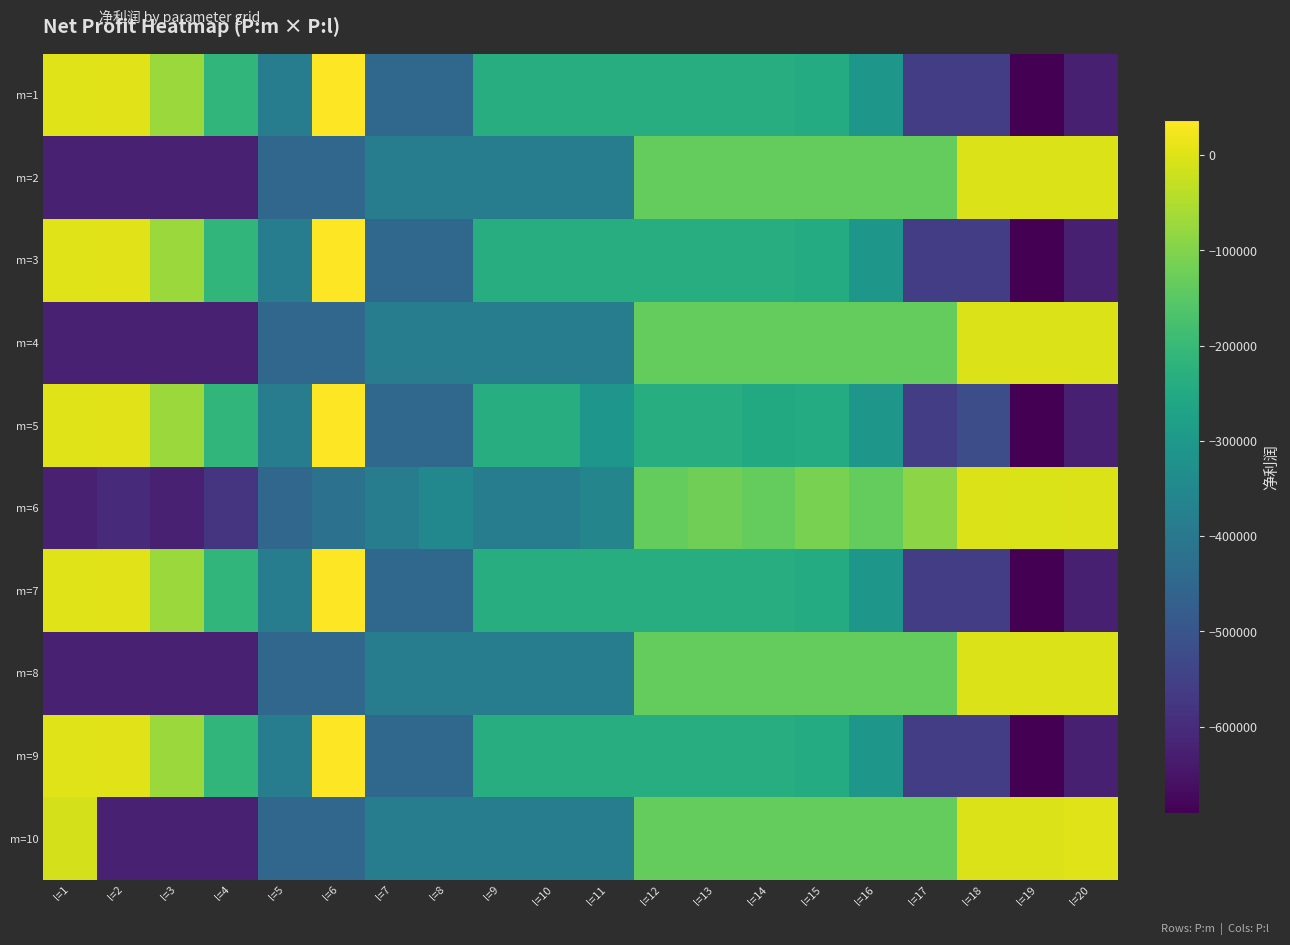

What is the total value across all series at l=7?

-4156895.9